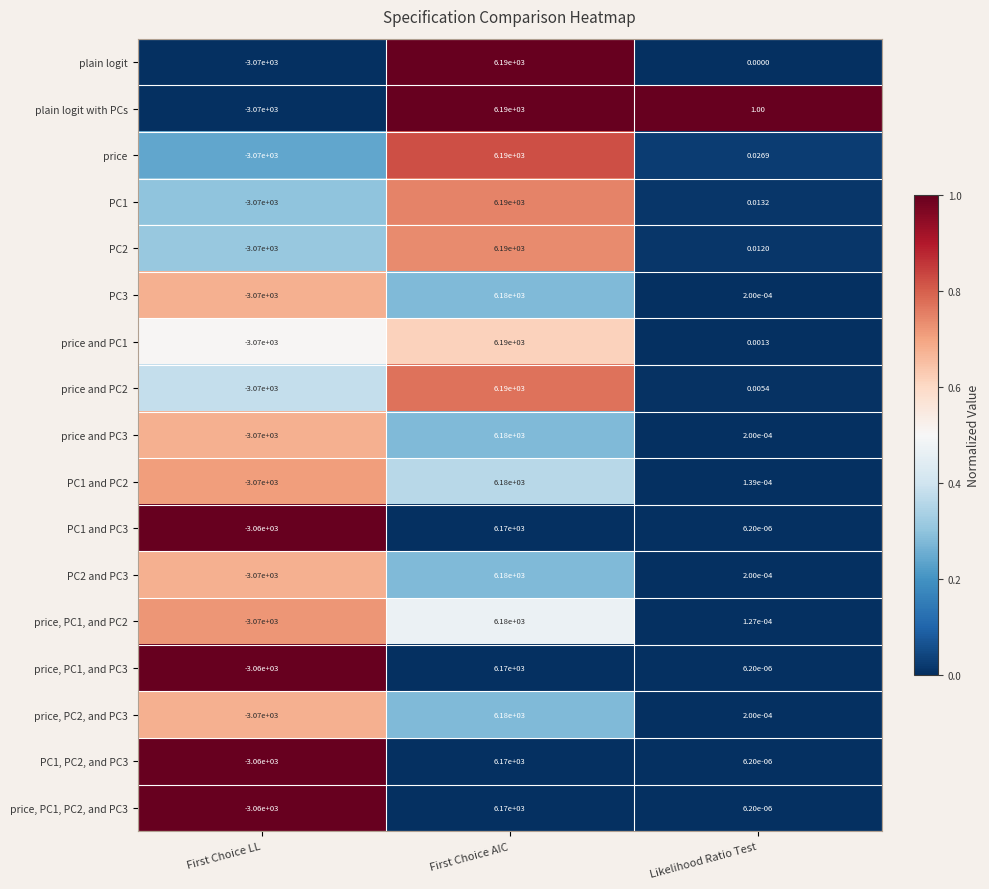

Where does the plain logit series first go above 0?

First Choice AIC